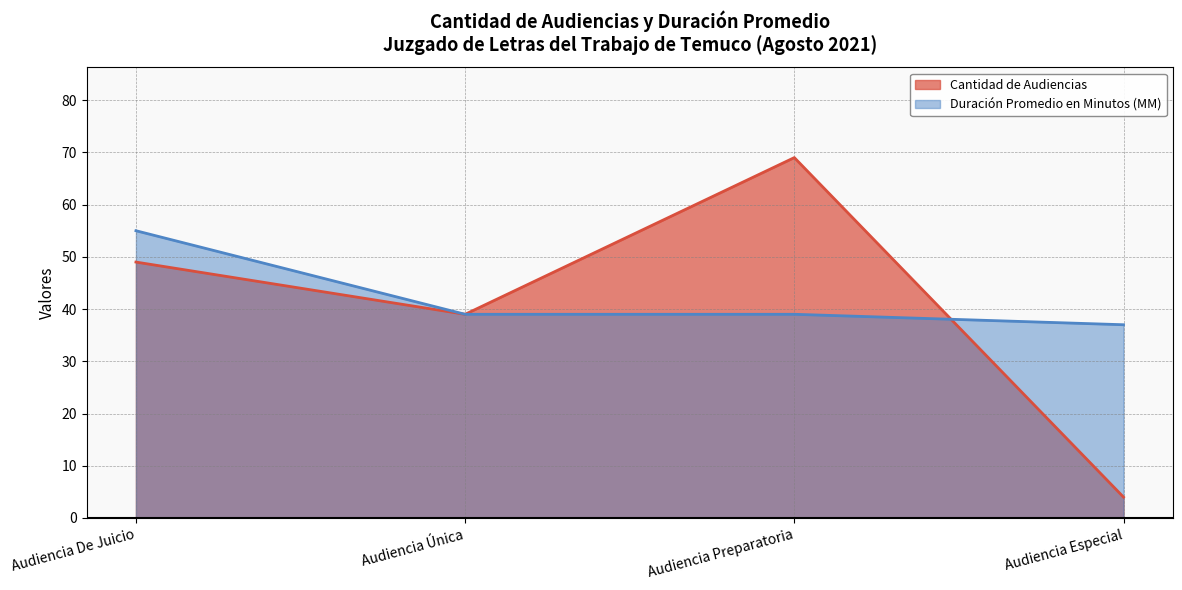

The Cantidad de Audiencias series shows 70 at Audiencia Única. True or false?

False